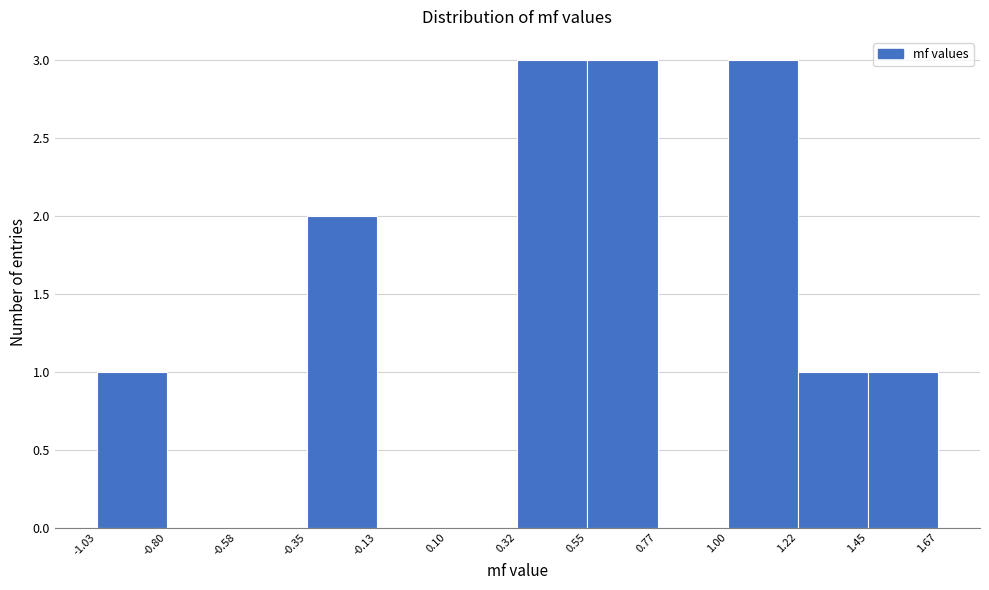

Reading left to right, transcribe this chart: for each bar, give the range it covers on the x-axis and its height. The values are not printed on the chart, so give them approximately, as read against the axis.

-1.03 to -0.80: 1
-0.80 to -0.58: 0
-0.58 to -0.35: 0
-0.35 to -0.13: 2
-0.13 to 0.10: 0
0.10 to 0.32: 0
0.32 to 0.55: 3
0.55 to 0.77: 3
0.77 to 1.00: 0
1.00 to 1.22: 3
1.22 to 1.45: 1
1.45 to 1.67: 1